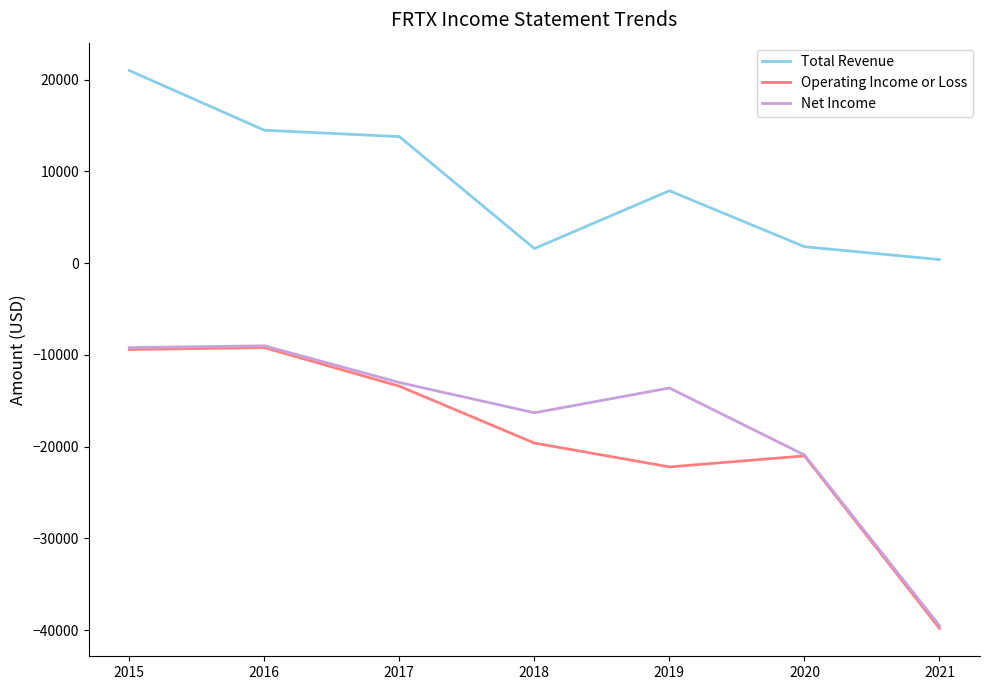

What is the difference between the maximum and minimum values in the Total Revenue series?

20600